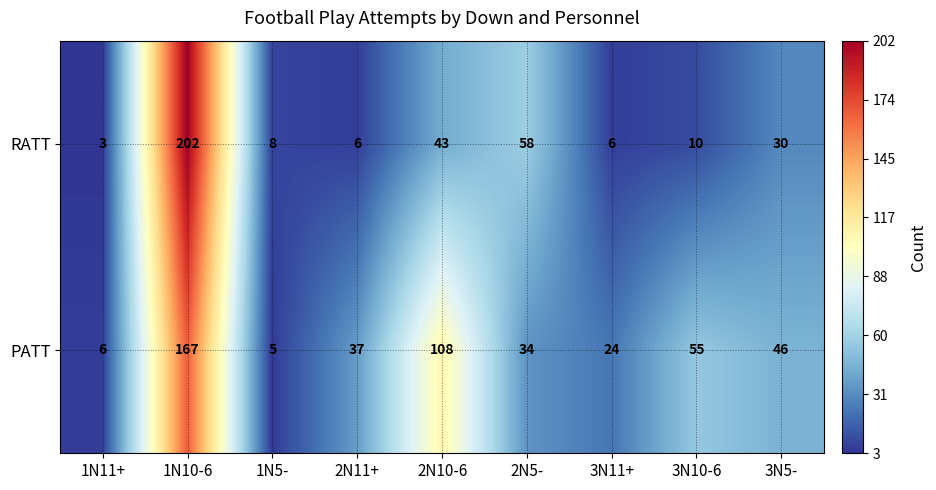

How many distinct data groups are displayed?

2